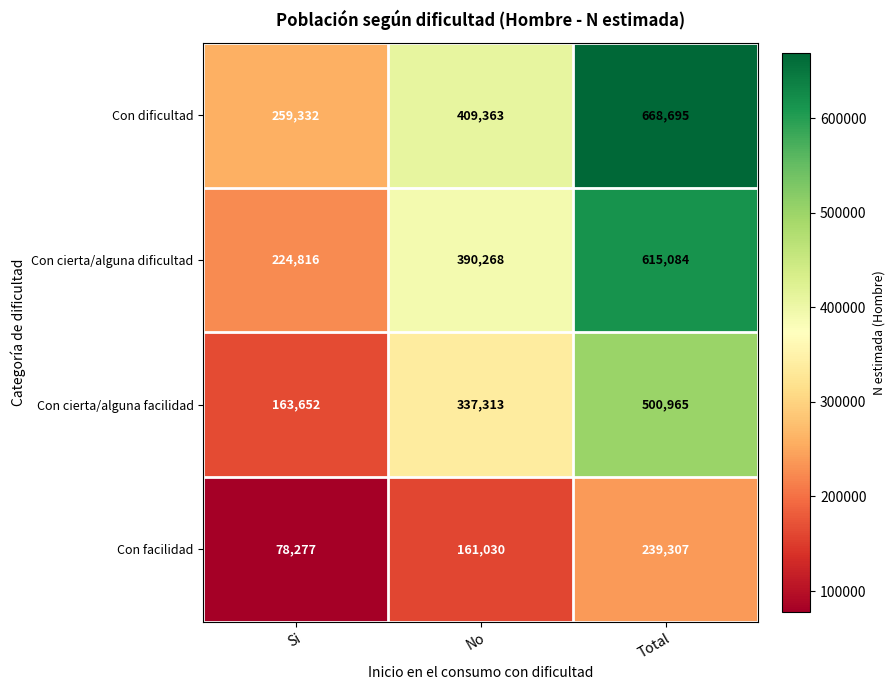

What is the difference between the maximum and minimum values in the Con cierta/alguna dificultad series?

390268